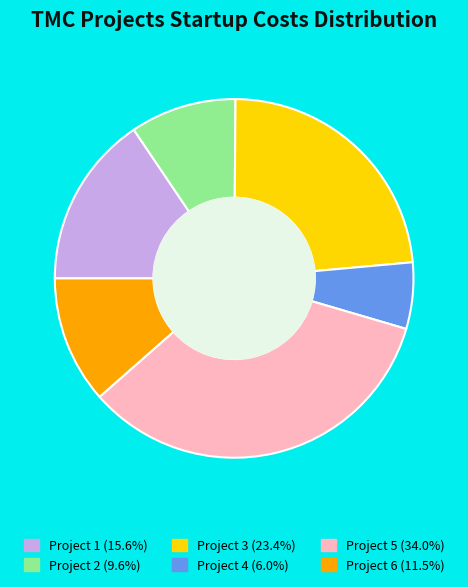

Is the sum of Project 5 (34.0%) and Project 2 (9.6%) greater than half?

No